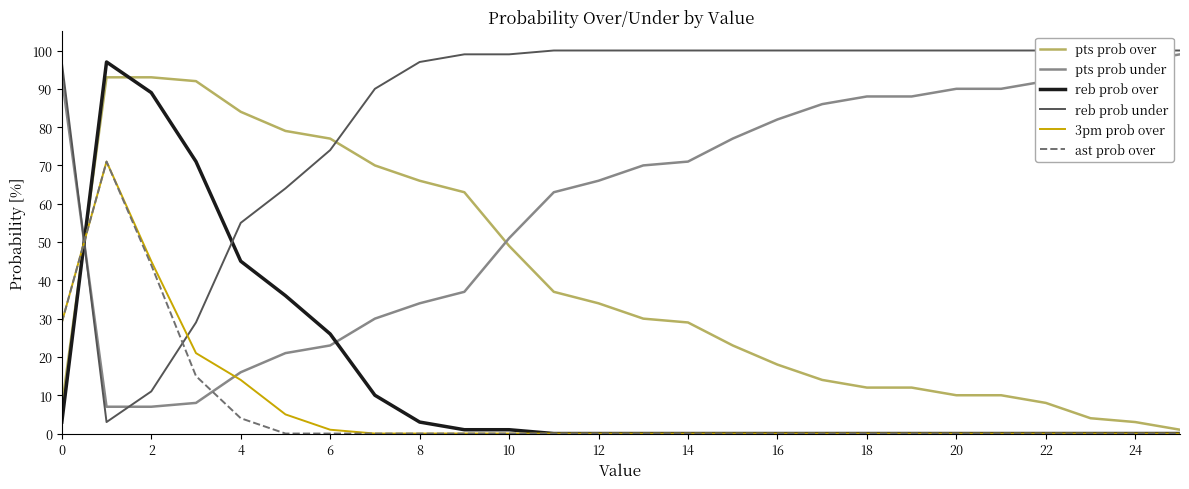

Between which two adjacent categories do pts prob over and ast prob over first intersect?

−2 and 0